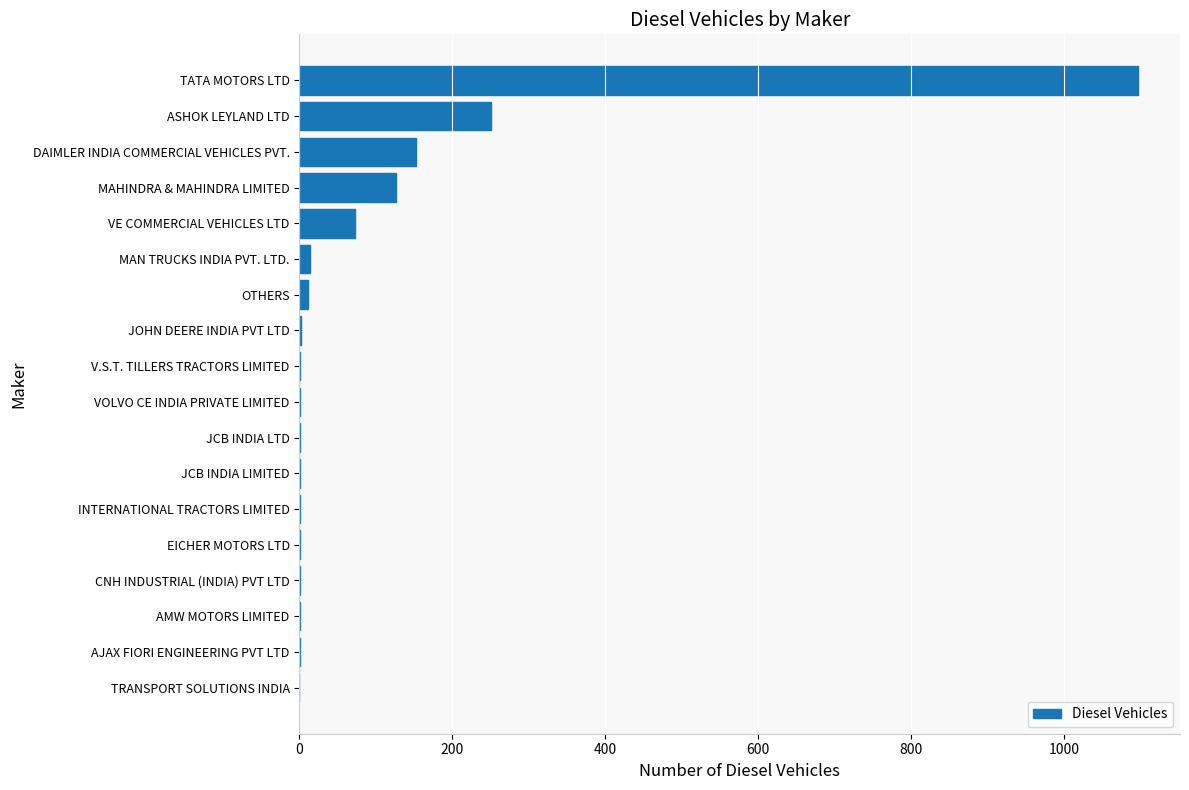

Are the bars horizontal?

Yes